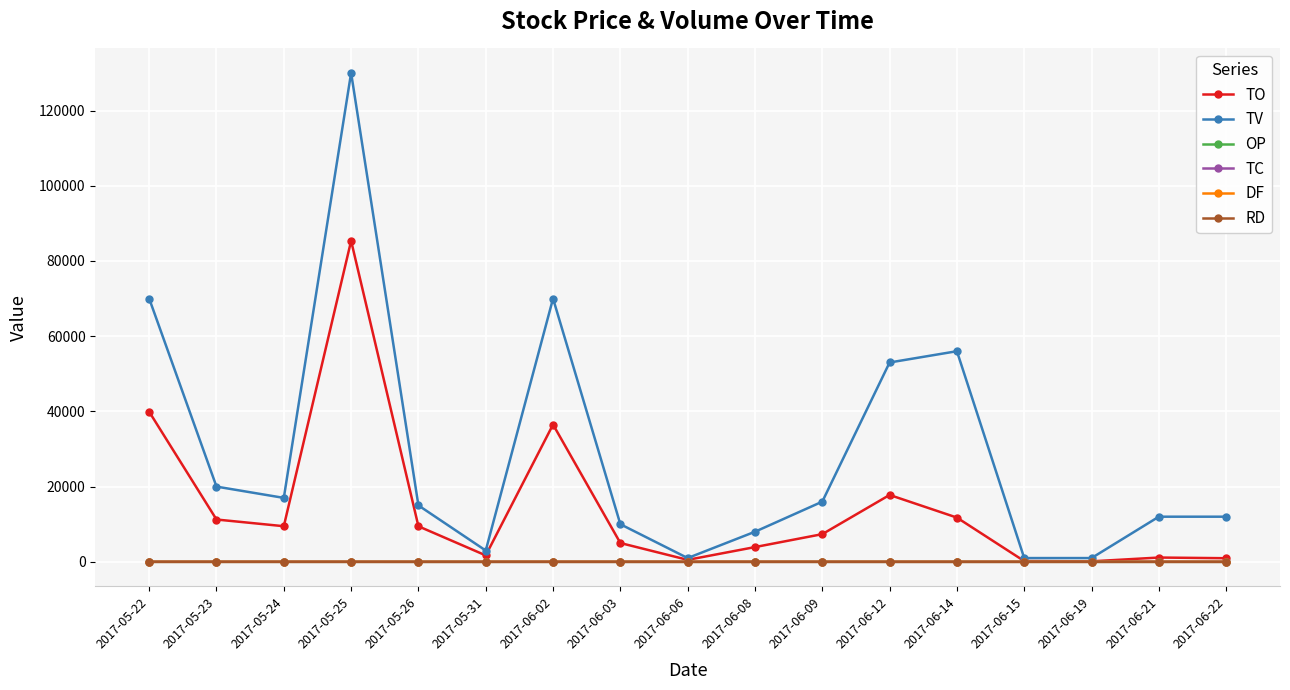

Which label corresponds to the largest value in the chart?

2017-05-25